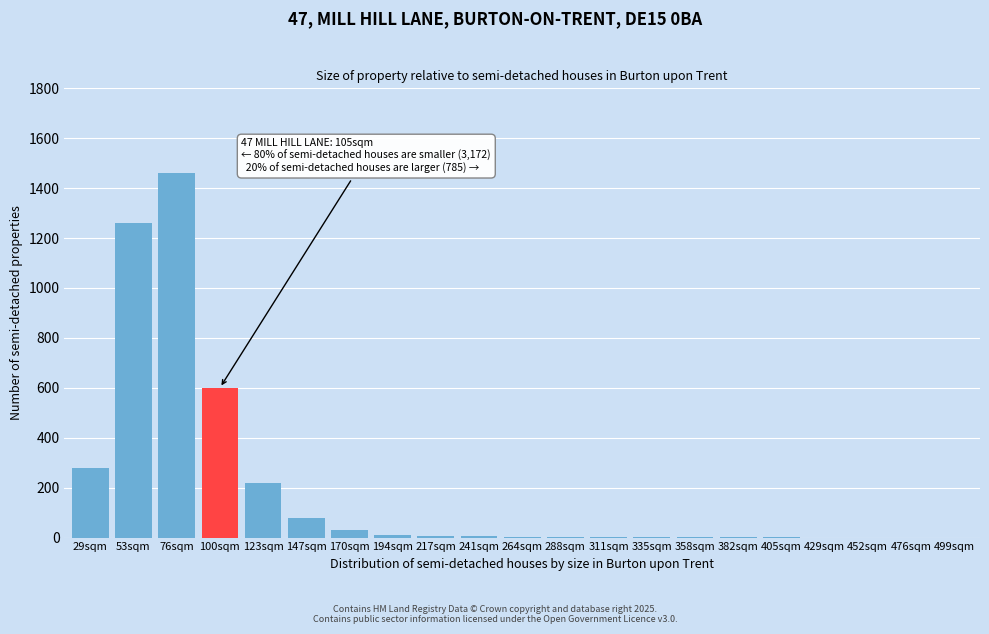

Which label corresponds to the largest value in the chart?

76sqm